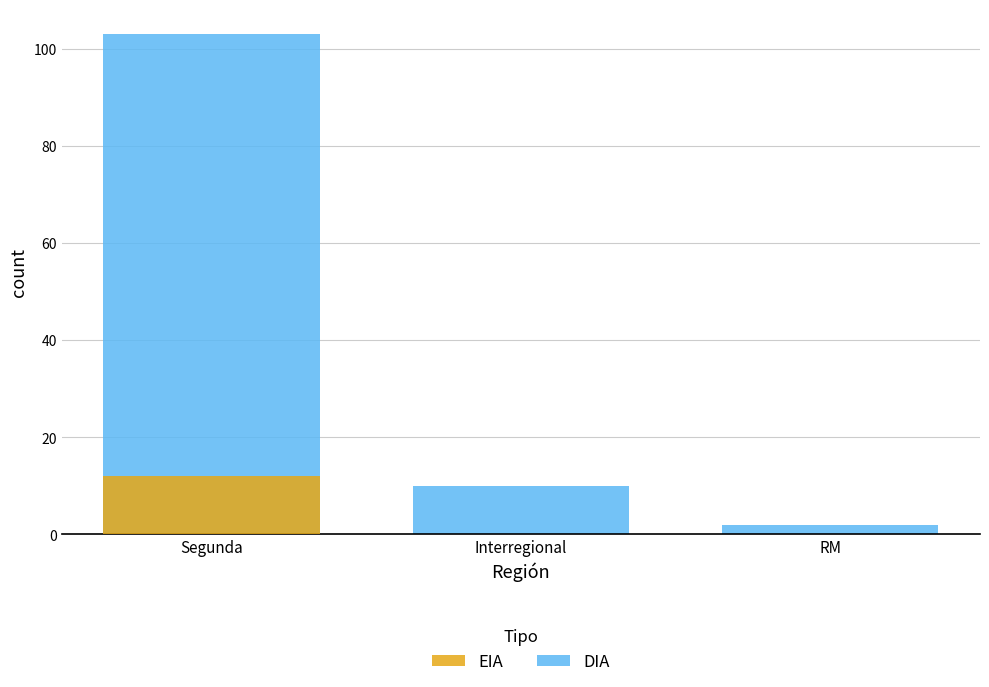

Is the value of EIA at Segunda greater than the value of DIA at Segunda?

No